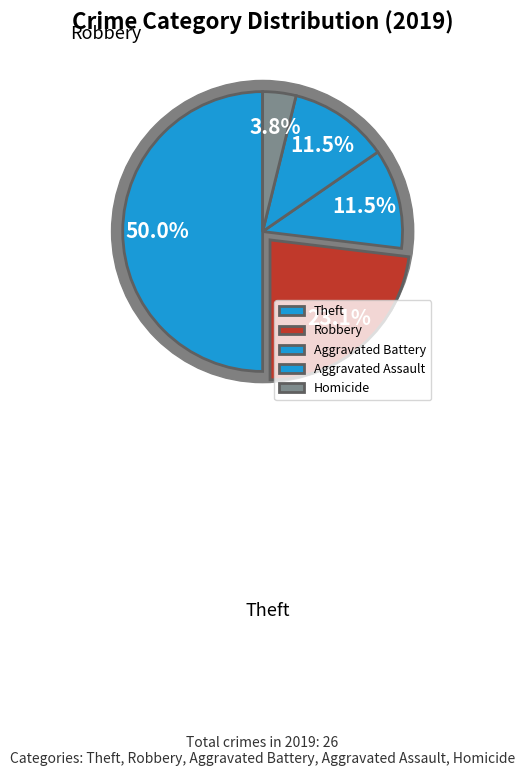

True or false: Aggravated Battery accounts for 12% of the total.

True